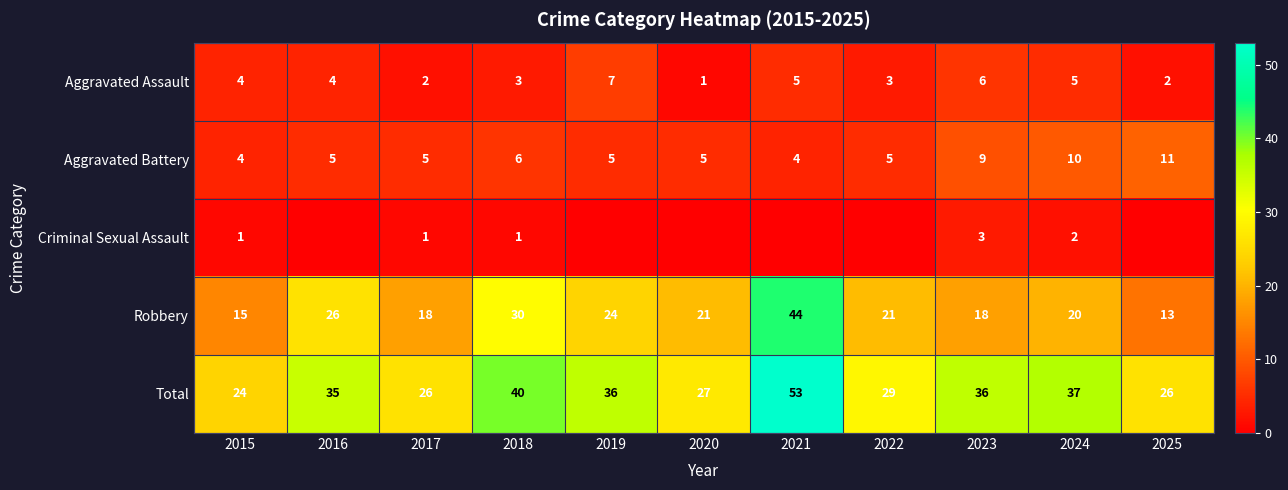

What is the difference between the Robbery values at 2022 and 2021?

23